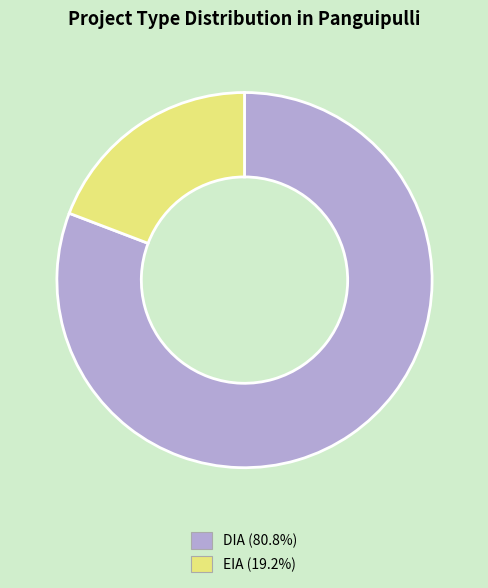

Rank the categories by value from lowest to highest.

EIA, DIA